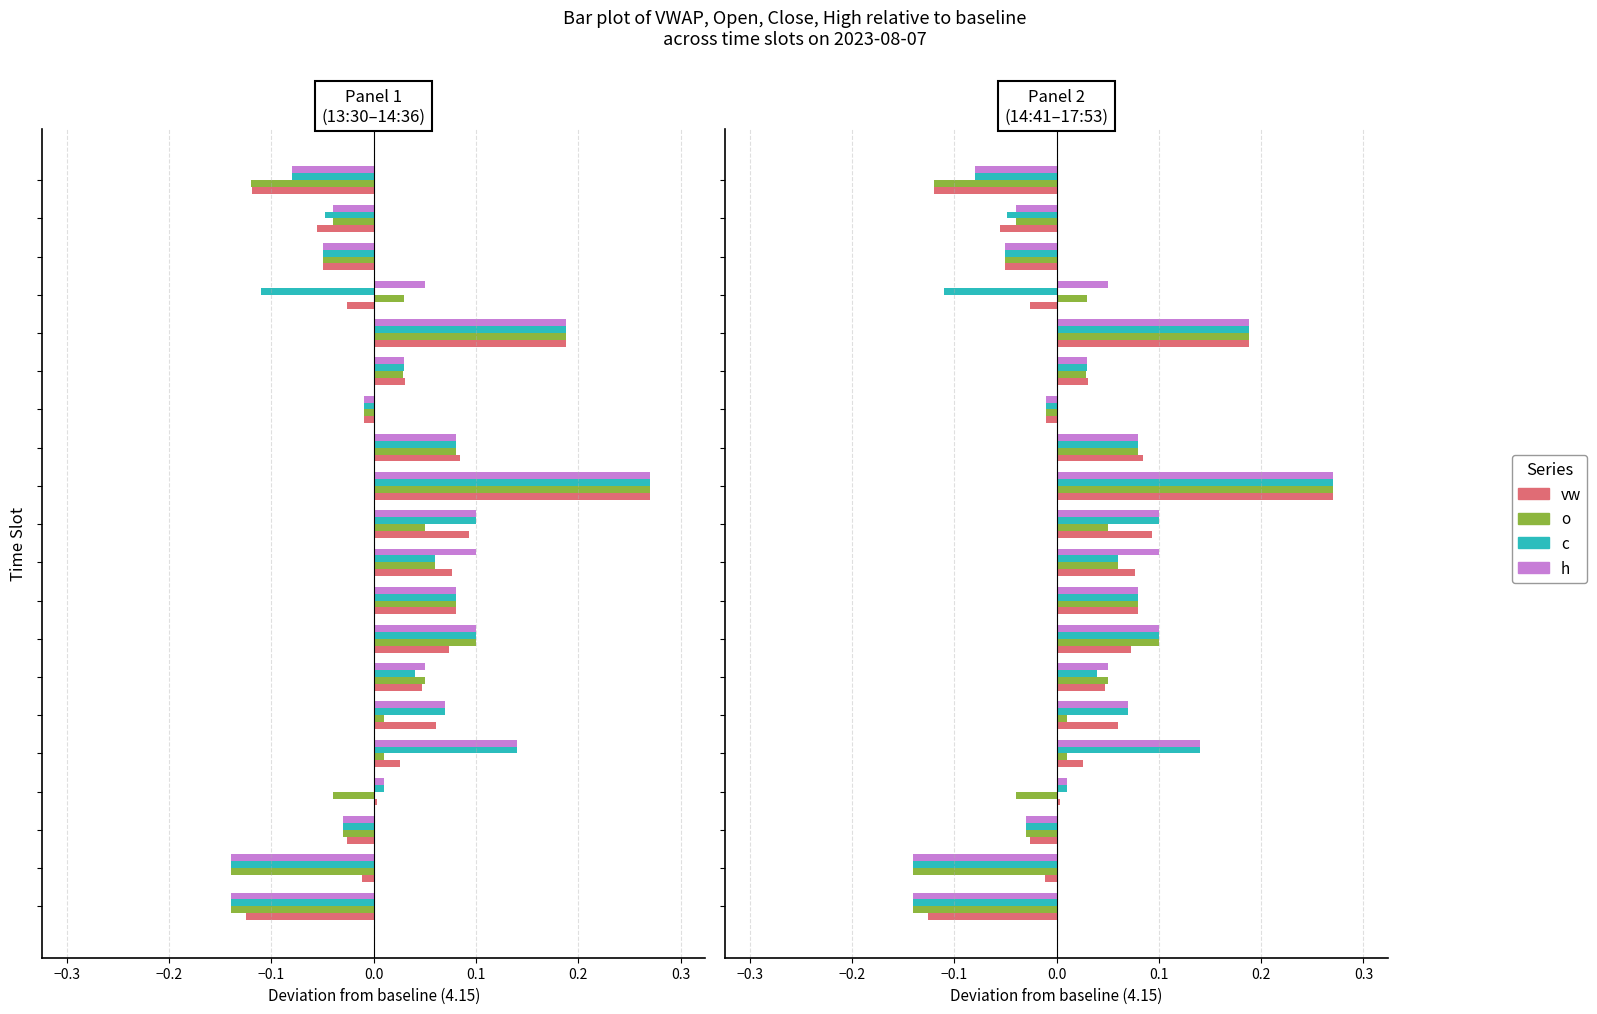

How many bars are there in each group?

4